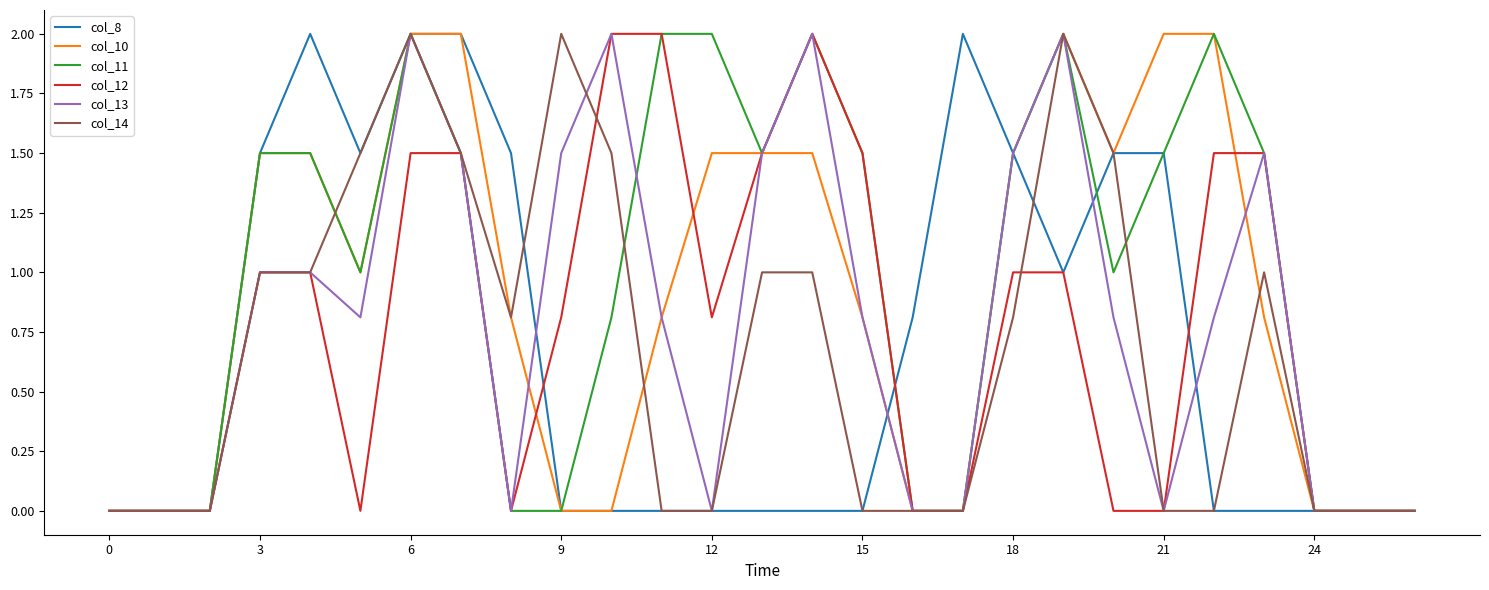

What is the highest value of the col_12 series?

2.0